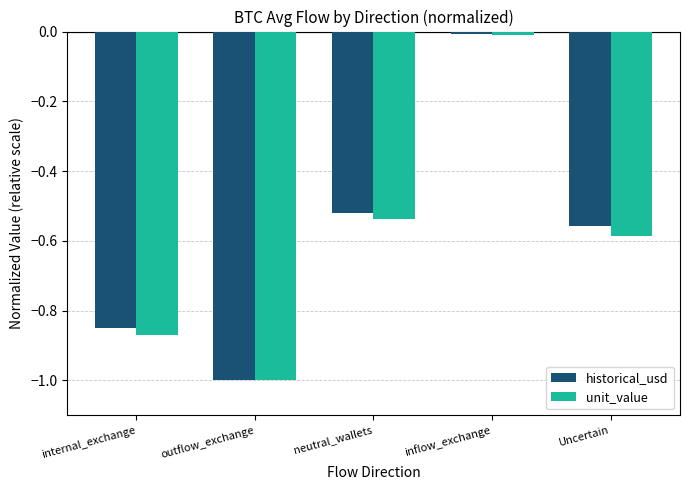

Which series has the largest total across all categories?

historical_usd